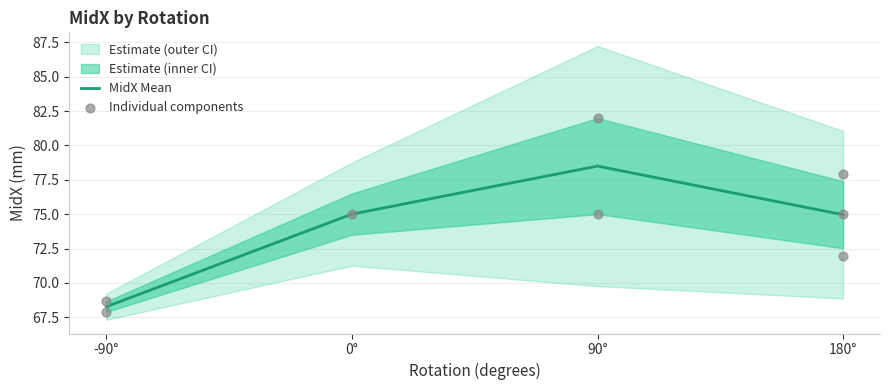

What is the maximum value for MidX Mean?

78.5